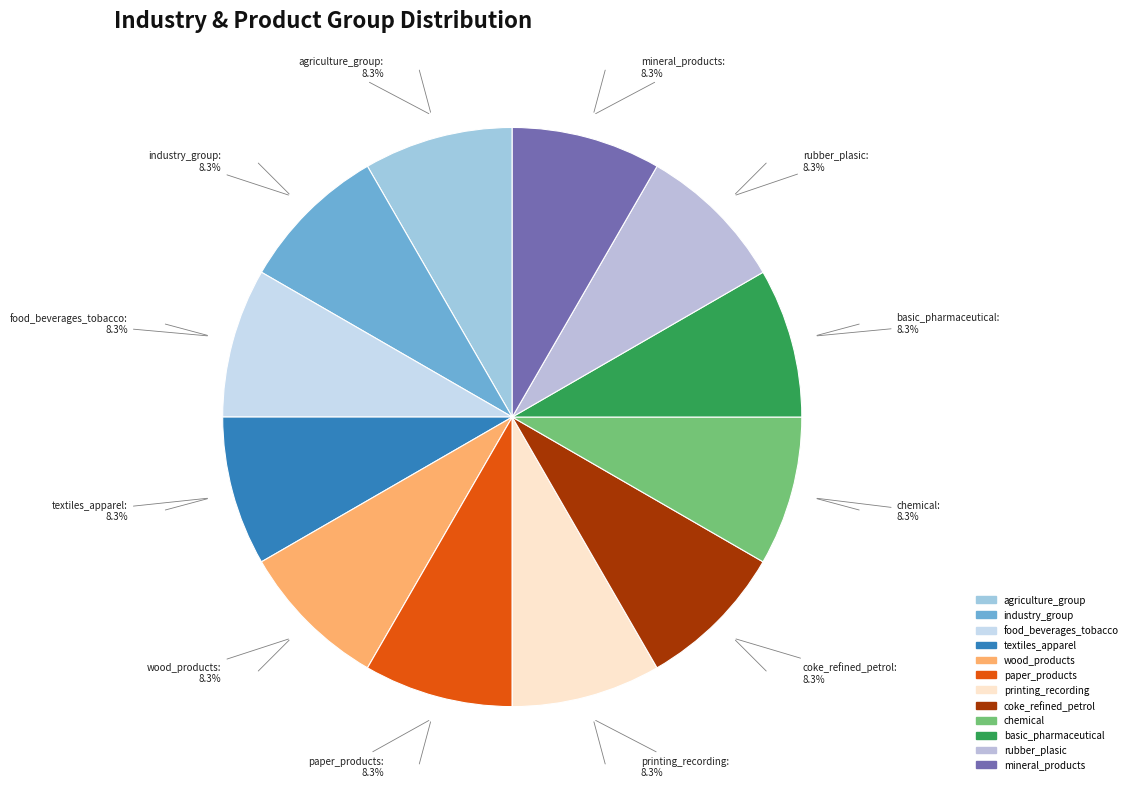

How many segments does this pie chart have?

12